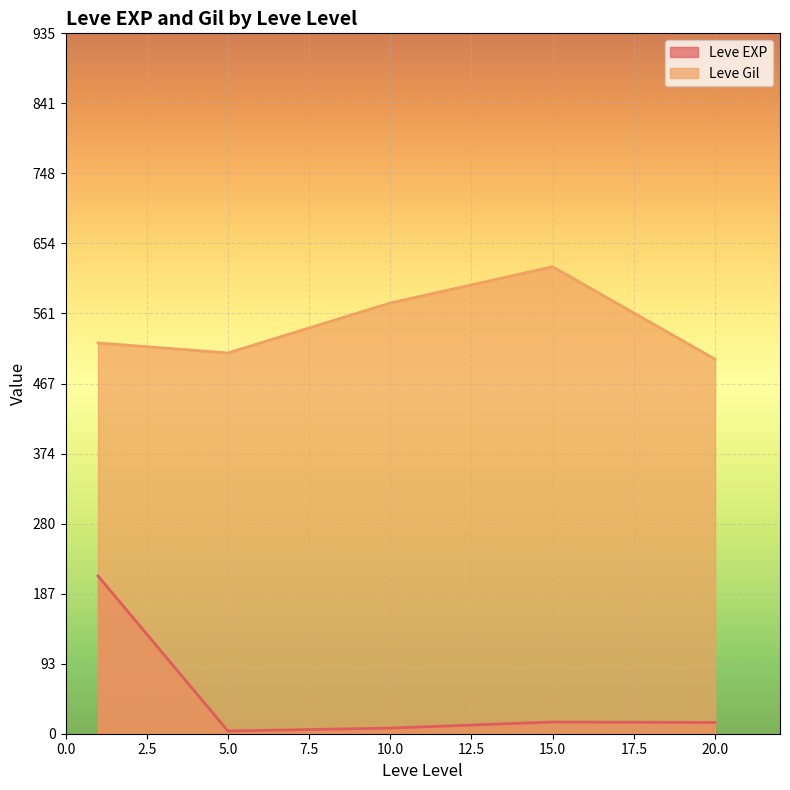

True or false: Leve Gil and Leve EXP intersect in this chart.

False